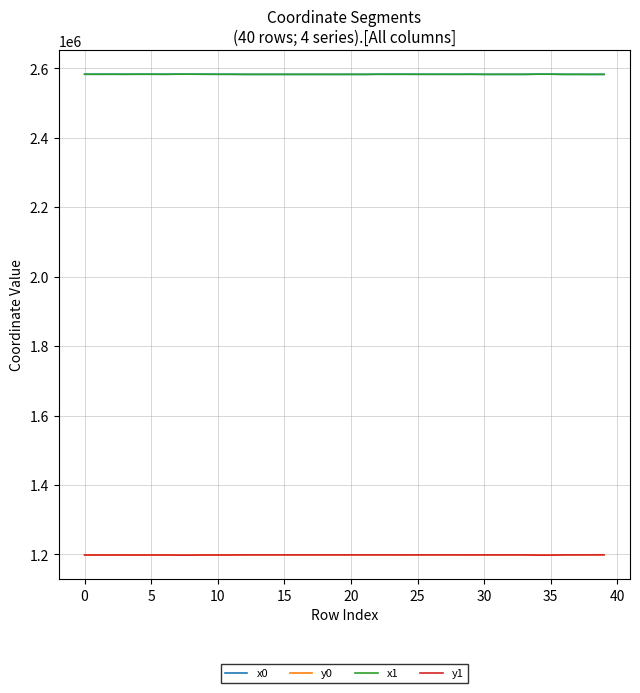

At how many categories does at least one series exceed 1413474?

40